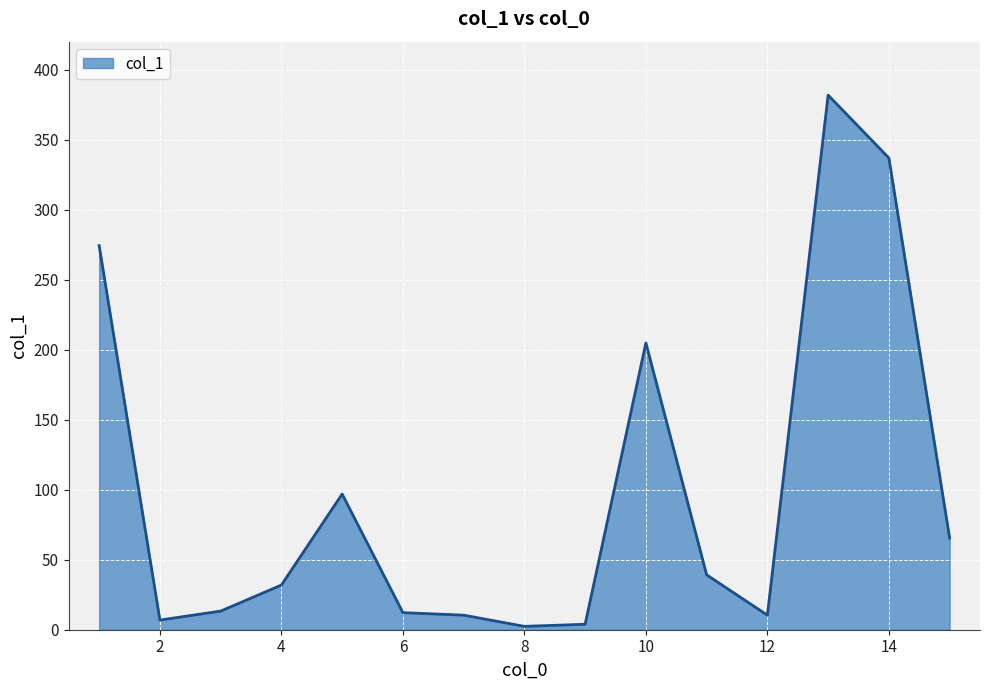

What is the maximum value shown in the chart?

381.8